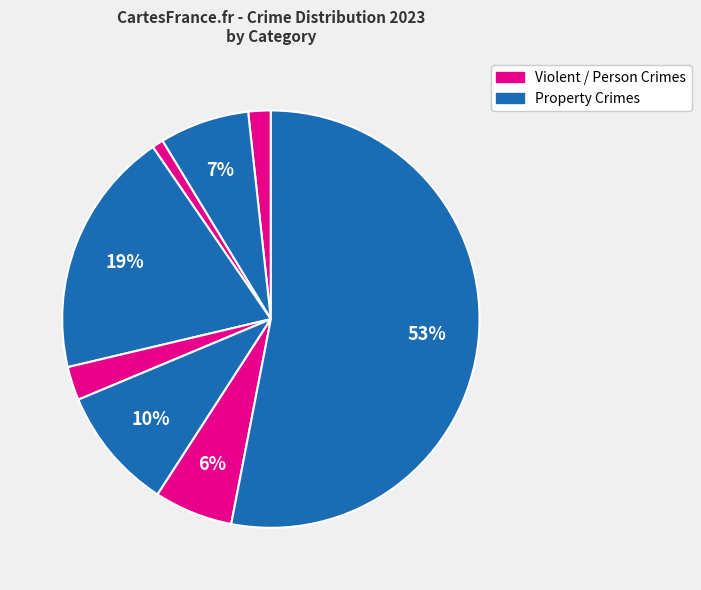

How many segments does this pie chart have?

8